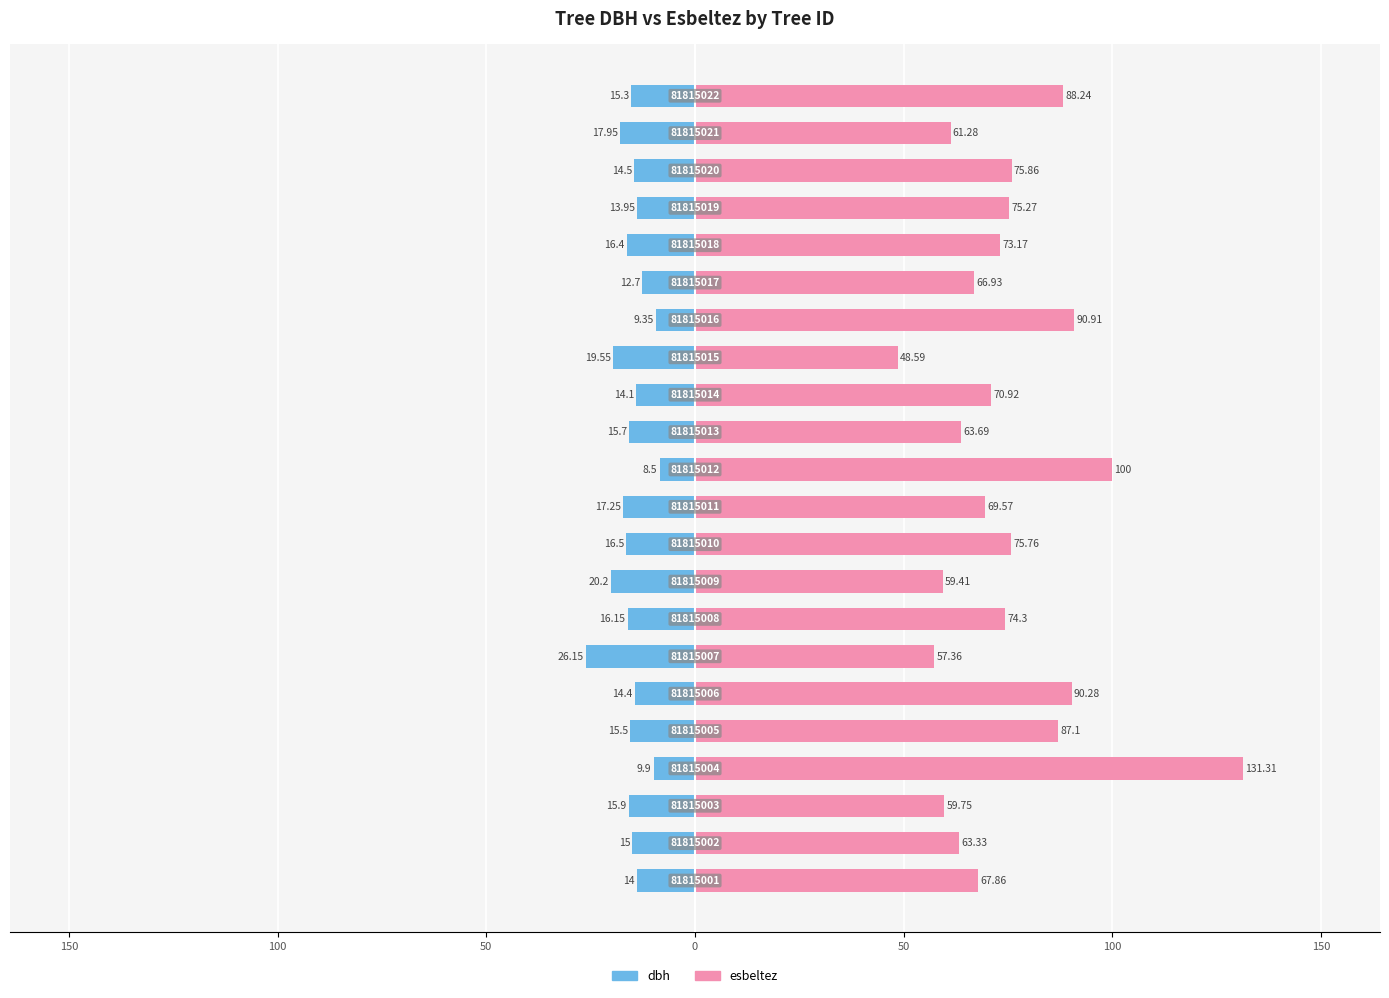

How many values in the dbh series are below -15?

12